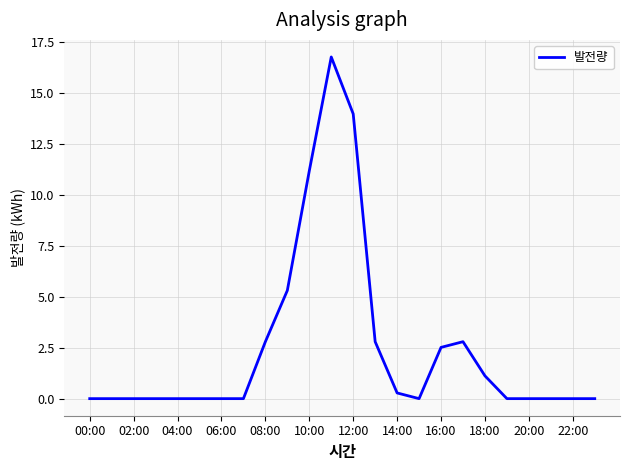

Reading left to right, list all the values displayed in this chart.

0.0	0.0	0.0	0.0	0.0	0.0	0.0	0.0	2.8	5.3	11.2	16.8	14.0	2.8	0.3	0.0	2.5	2.8	1.1	0.0	0.0	0.0	0.0	0.0